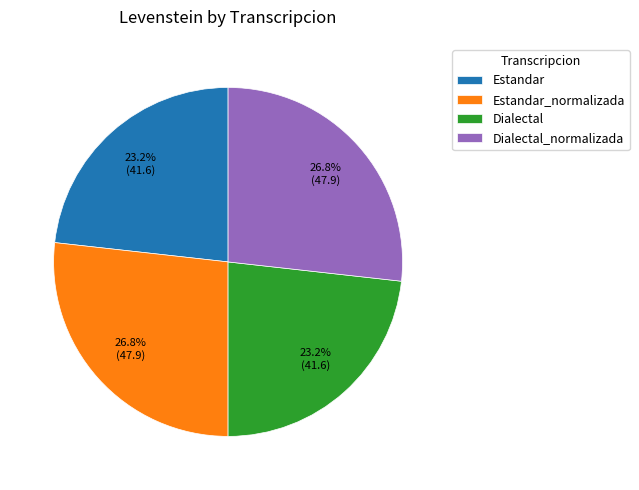

To the nearest percent, what is the difference between the Dialectal and Dialectal_normalizada slice percentages?

4%